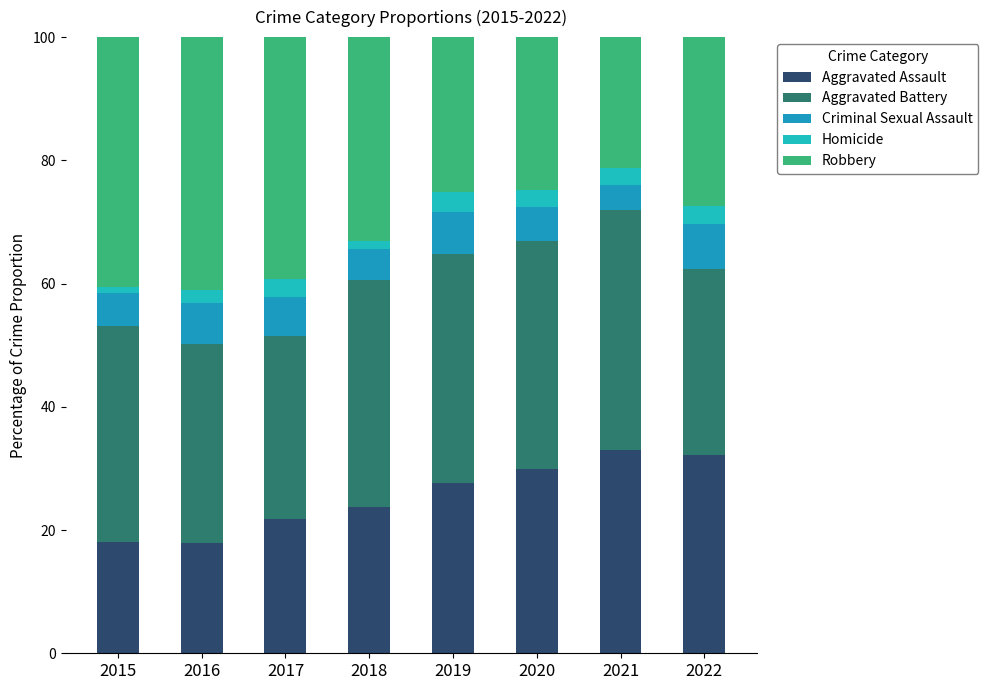

What is the total value across all series at 2015?

100.0